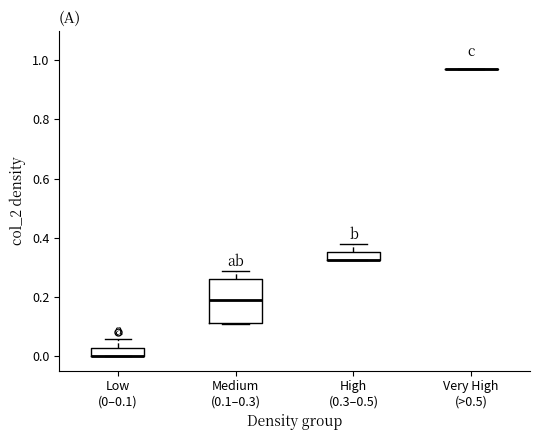

Where is the lower edge of the box for Low (0–0.1) on the y-axis? The values are not printed on the chart, so give them approximately, as read against the axis.

0.00